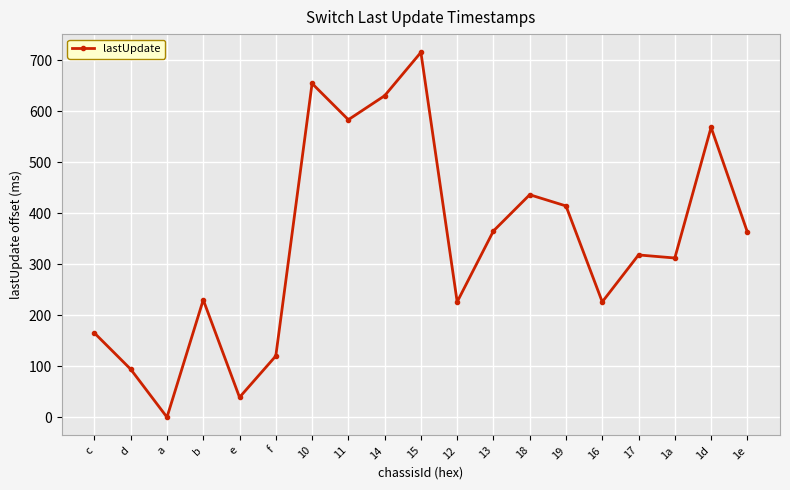

What is the change in value from a to 15?

+715